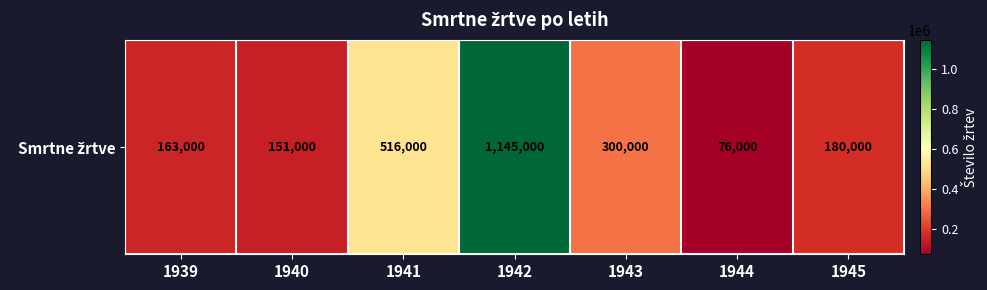

What is the approximate value at 1941, to the nearest 50?

516000